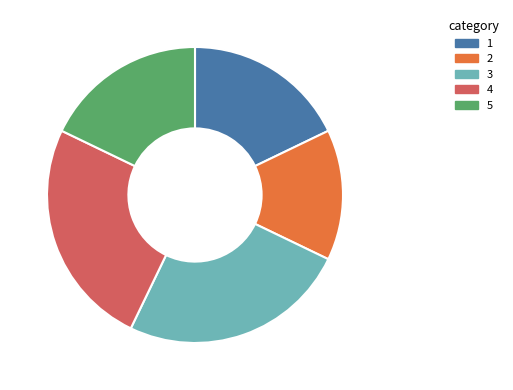

How many segments does this pie chart have?

5